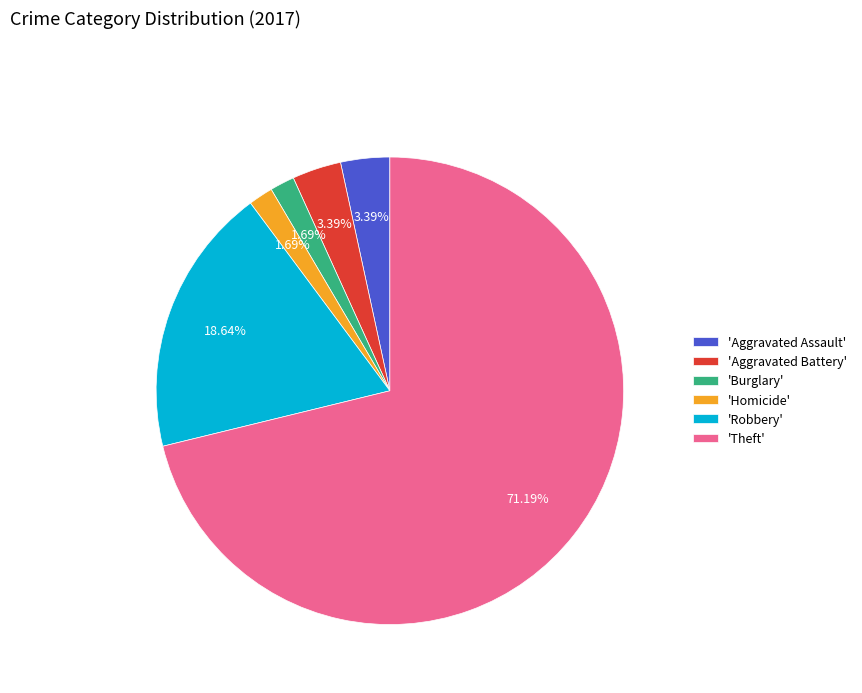

Count the number of slices in the pie.

6